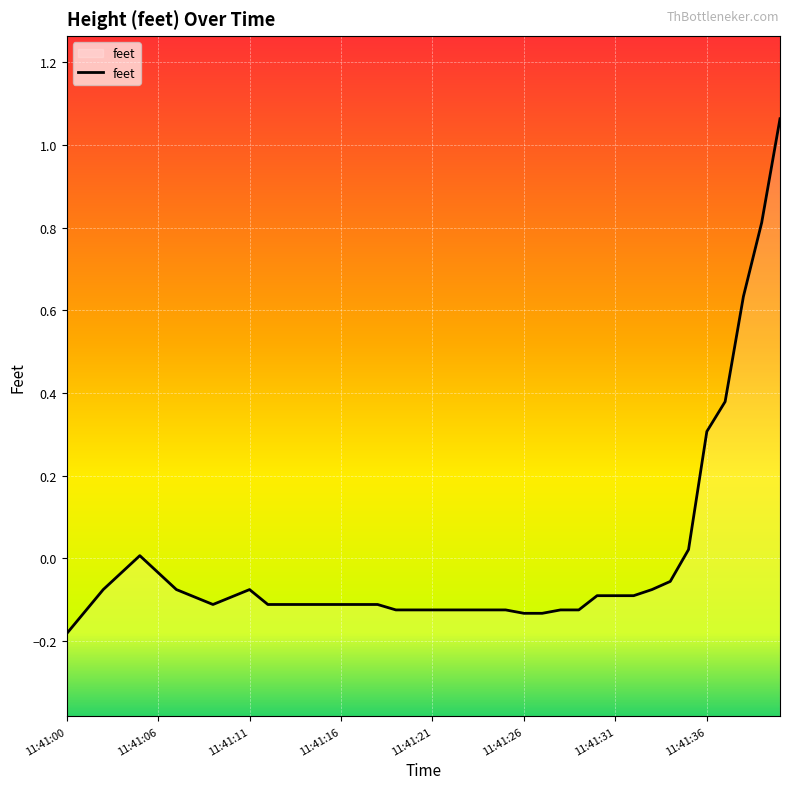

What is the difference between the maximum and minimum values?

1.2